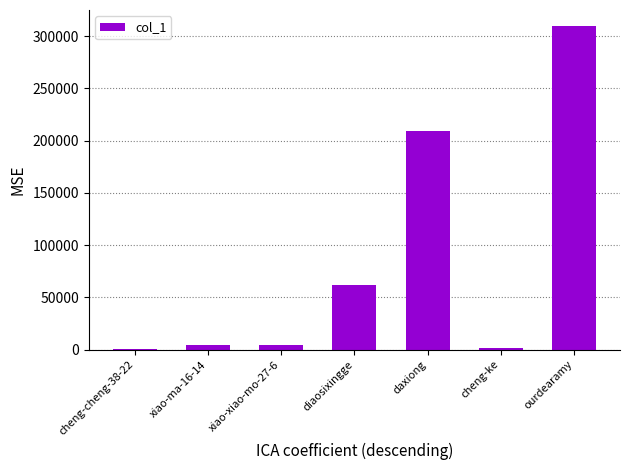

Approximately how many times larger is the value at xiao-ma-16-14 compared to diaosixingge?

0.1